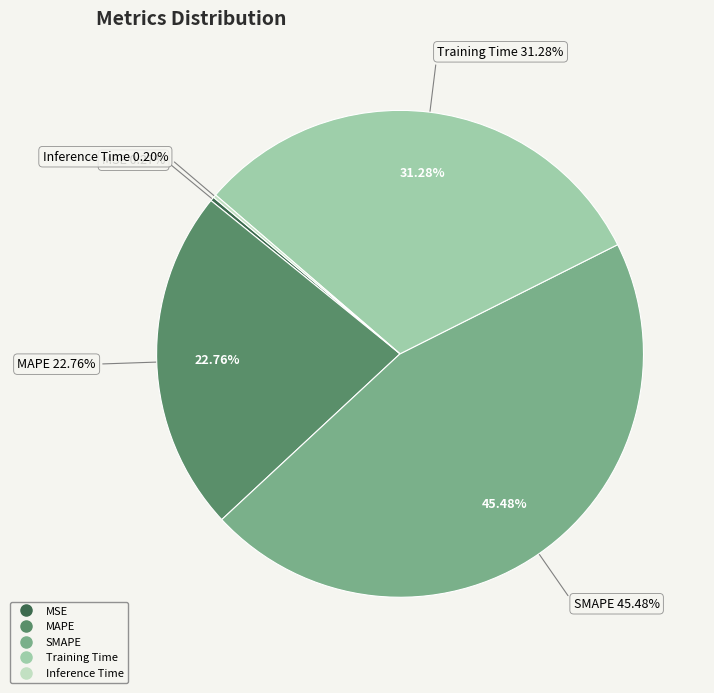

How many segments does this pie chart have?

5